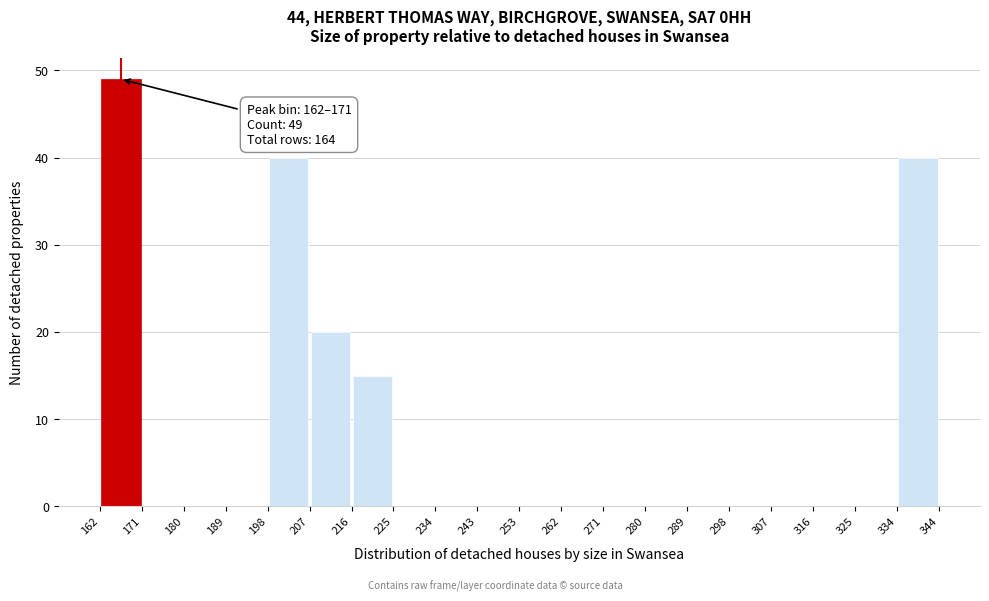

Which range on the x-axis has the tallest bar?

162 to 171